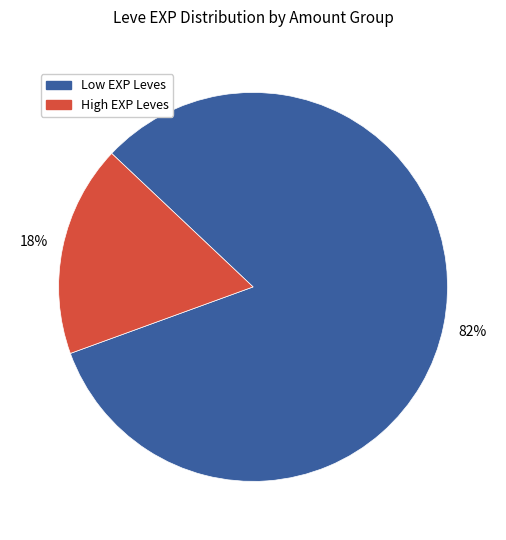

To the nearest percent, what is the average slice percentage?

50%